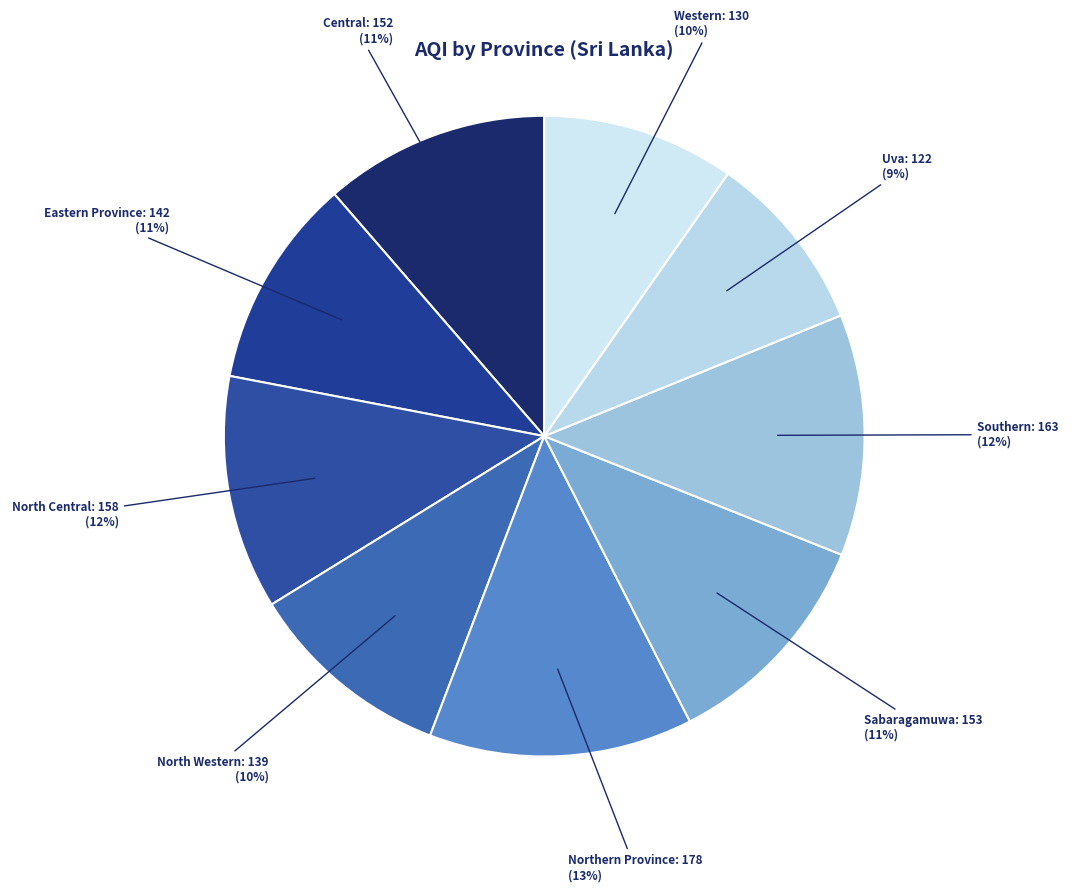

How many slices are in this pie chart?

9